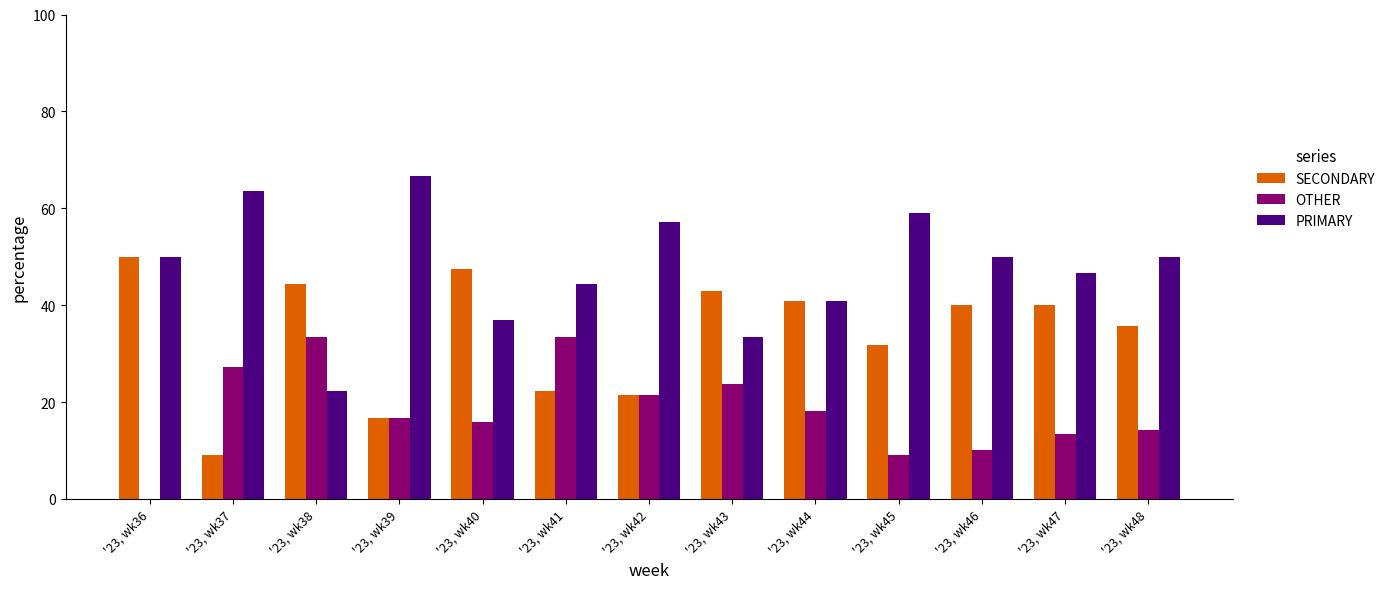

What is the sum of all PRIMARY values?

621.0